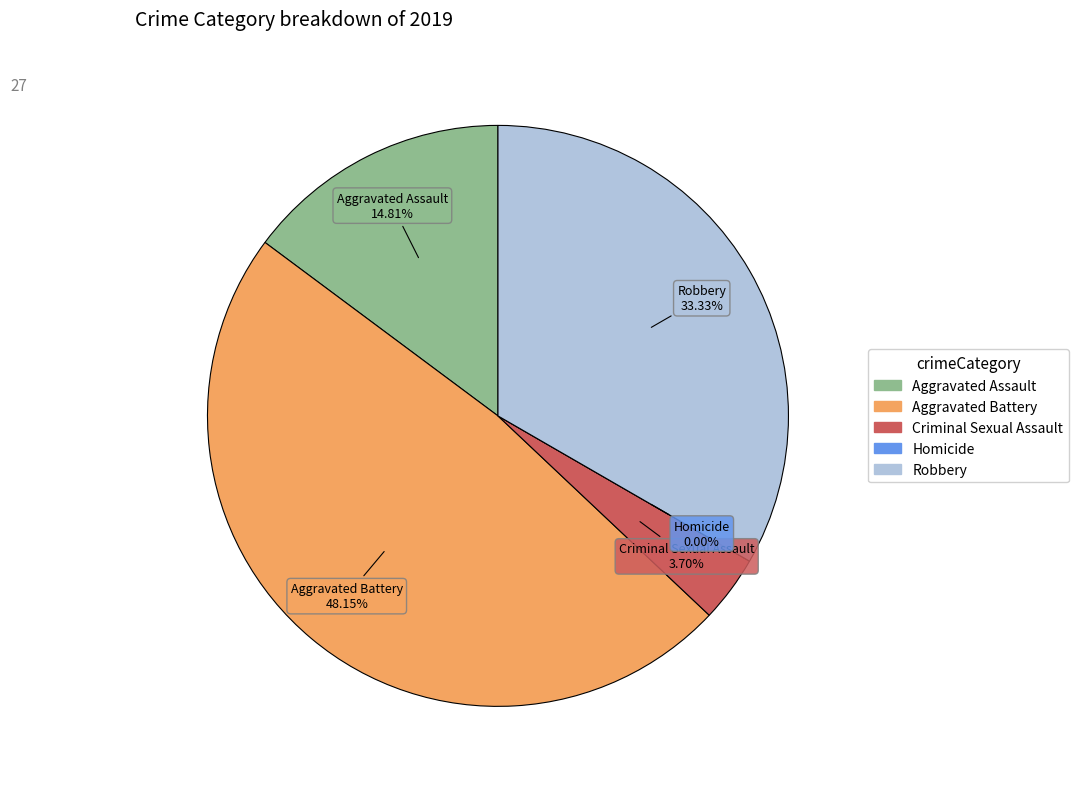

What percentage is the Aggravated Battery slice, to the nearest percent?

48%